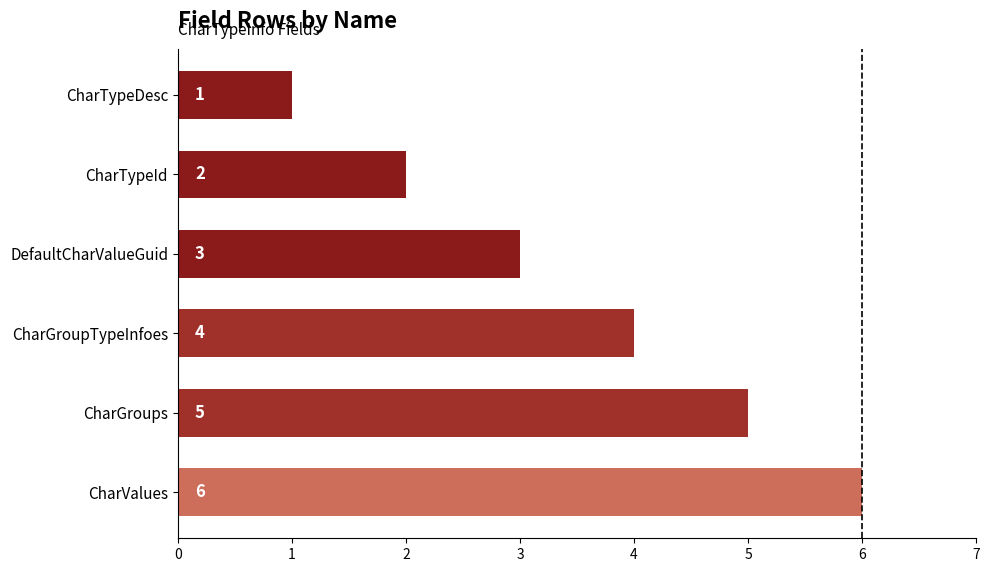

What is the average value?

4